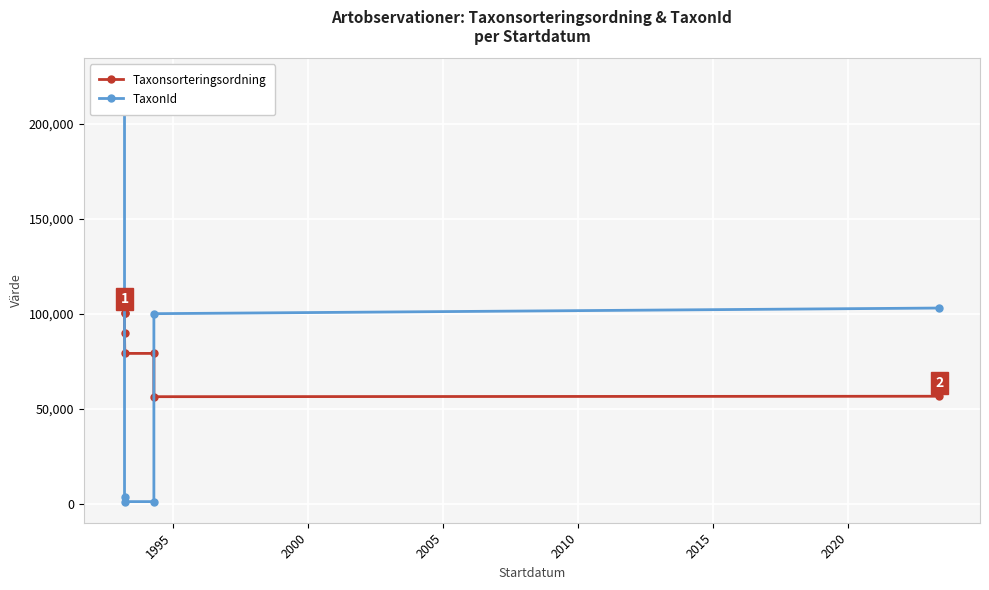

How many interior local valleys does the TaxonId series have?

1